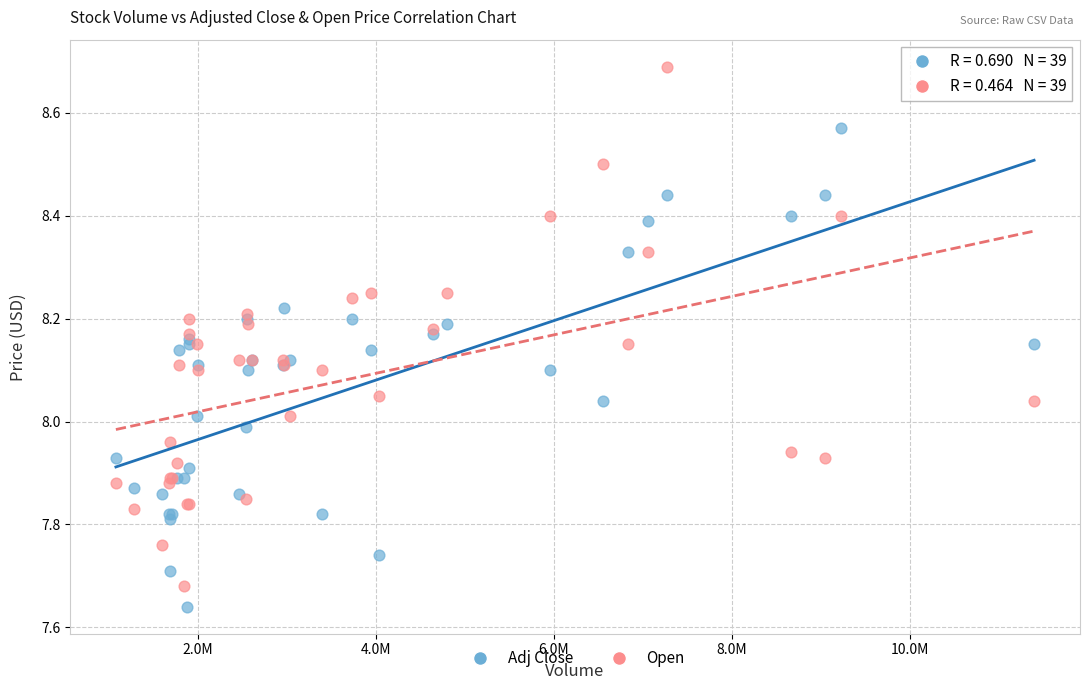

What is the X range (max minus min) for the scatter plot?

10322000.0